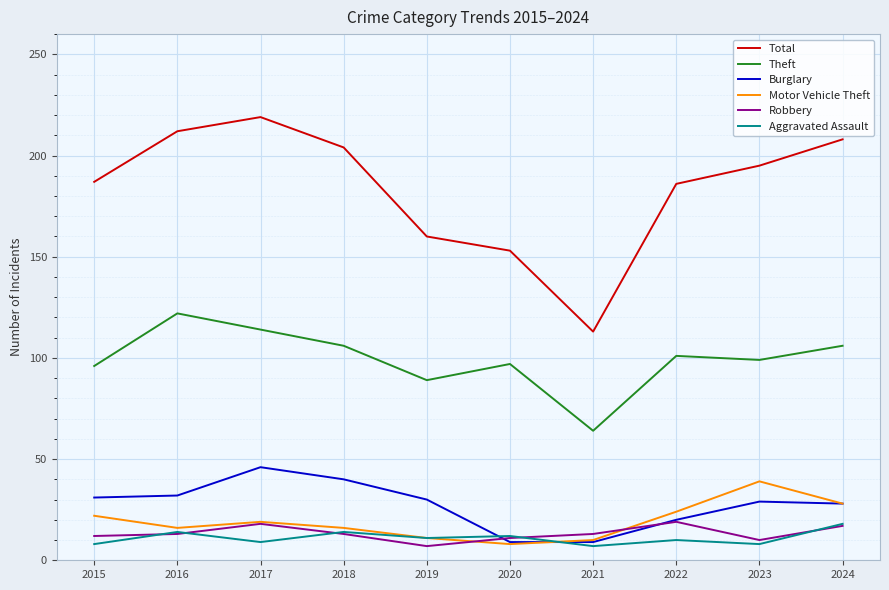

Which series has the widest spread of values?

Total